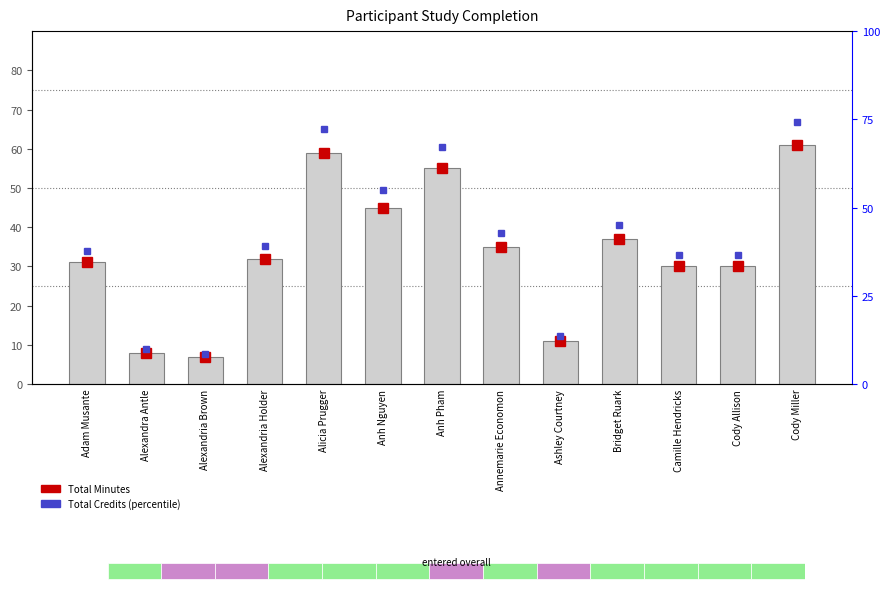

Reading left to right, transcribe all the data shown in this chart.

31	8	7	32	59	45	55	35	11	37	30	30	61